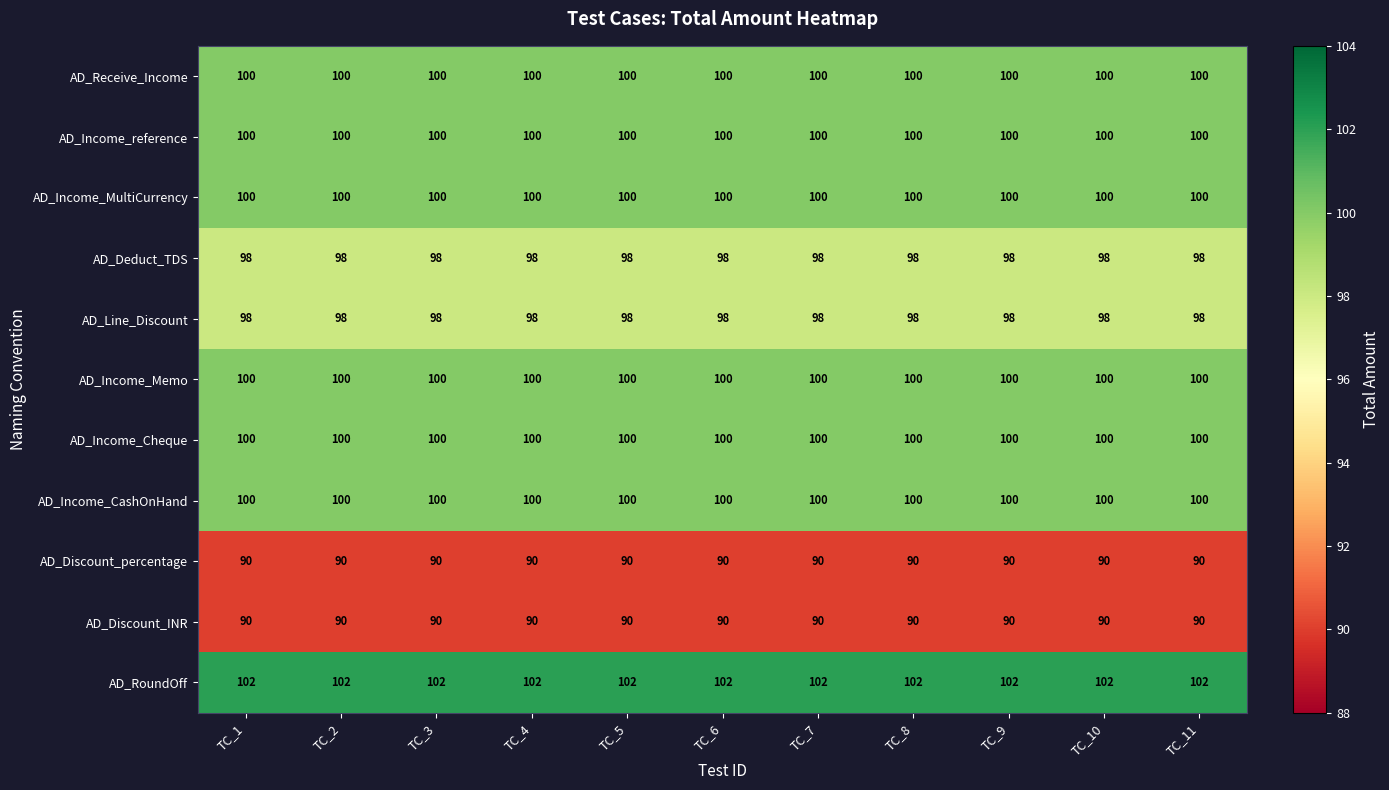

What is the difference between the highest and lowest values at TC_2?

12